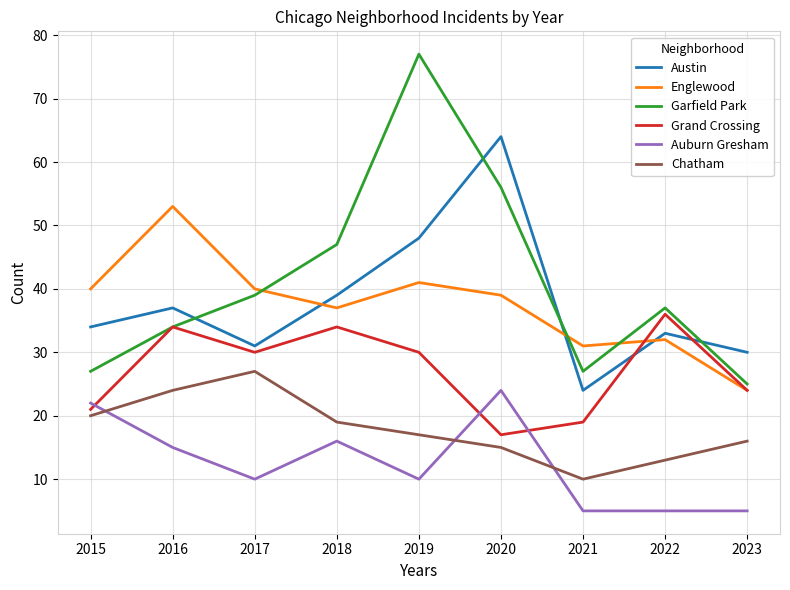

Rank the series at 2017 from lowest to highest value.

Auburn Gresham, Chatham, Grand Crossing, Austin, Garfield Park, Englewood